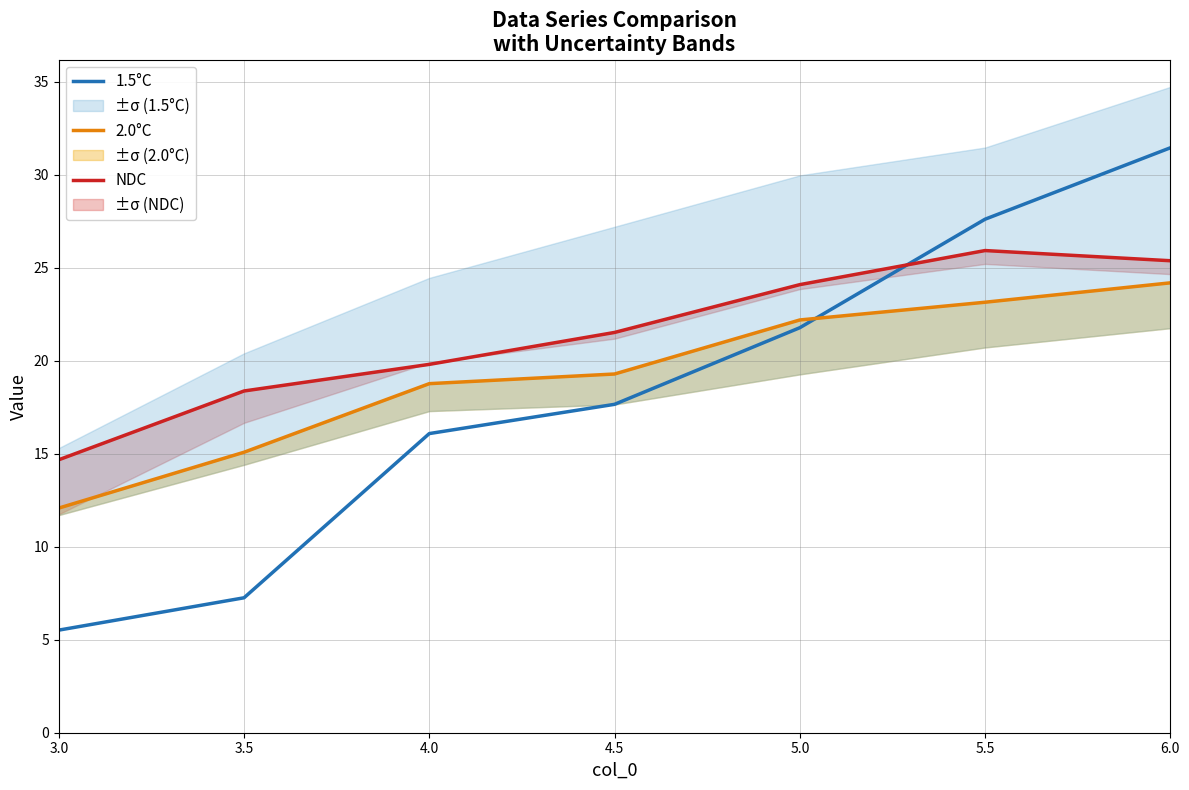

Where does the 1.5°C series first go above 17?

4.5